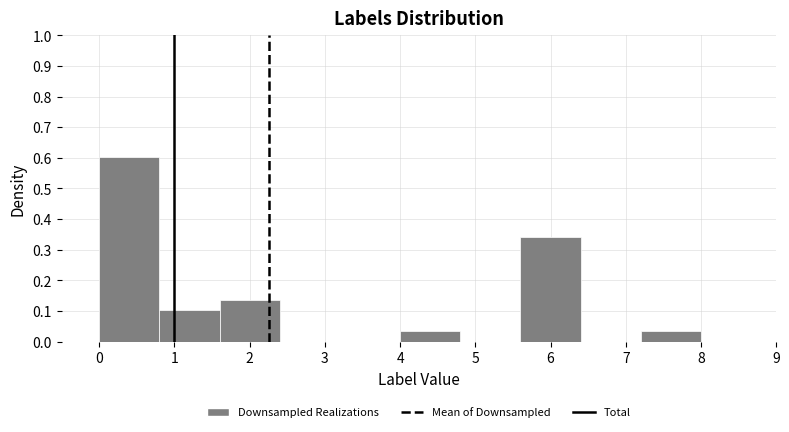

Which range on the x-axis has the tallest bar?

0.0 to 0.8